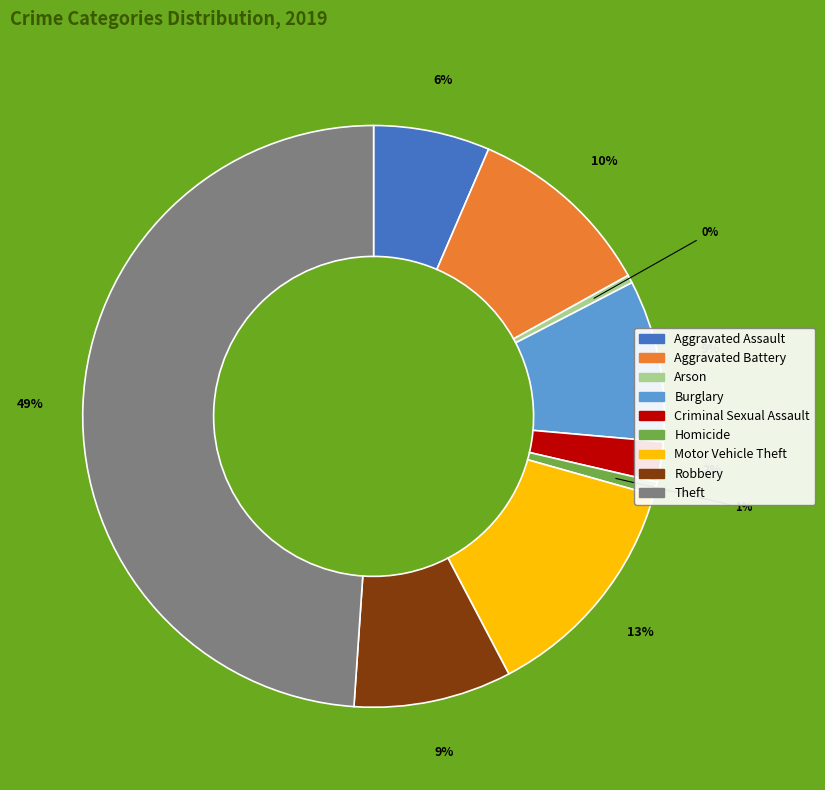

Is the sum of Aggravated Assault and Burglary greater than half?

No